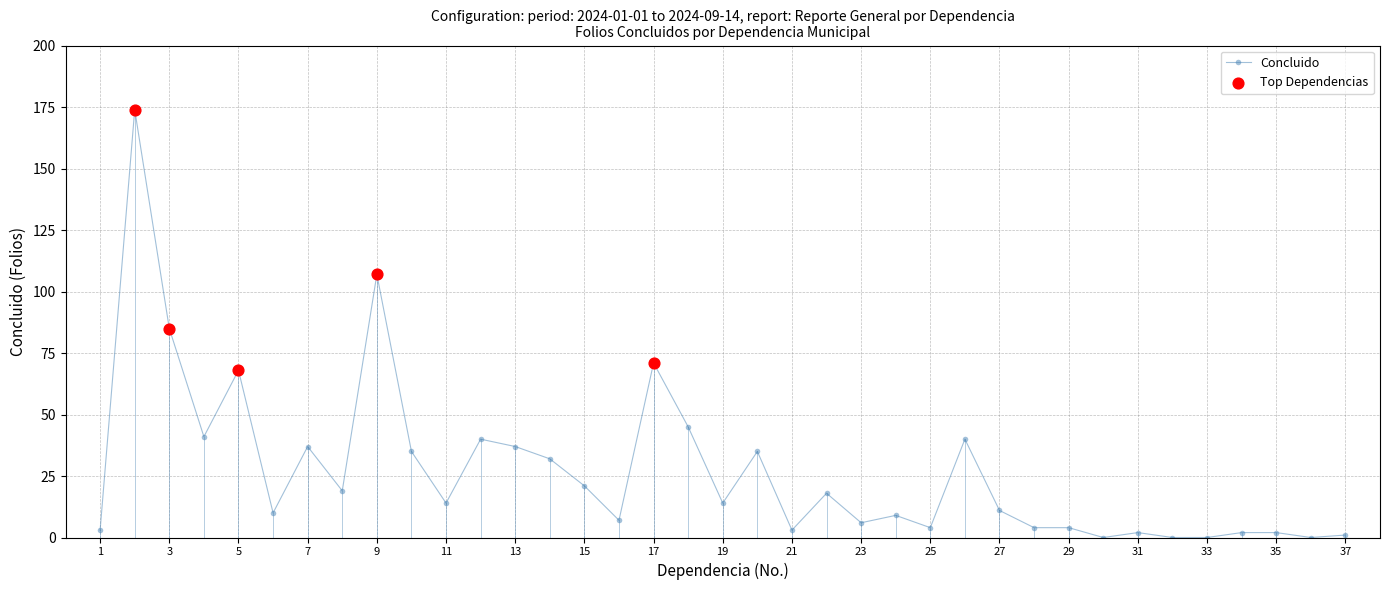

What is the sum of all values?

1001